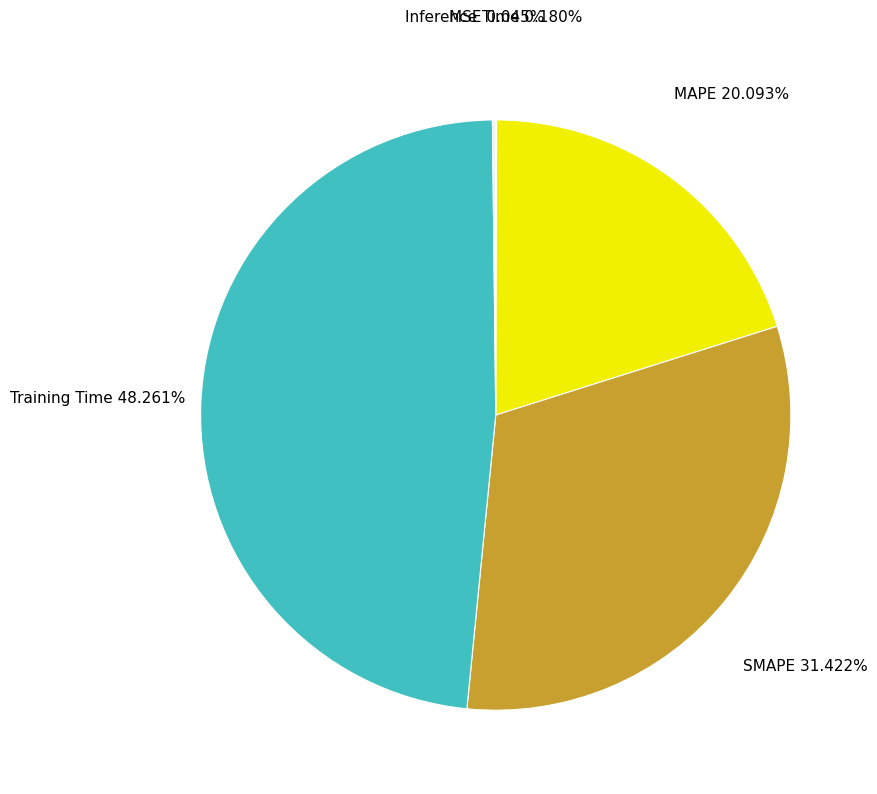

Is SMAPE the majority of the pie?

No